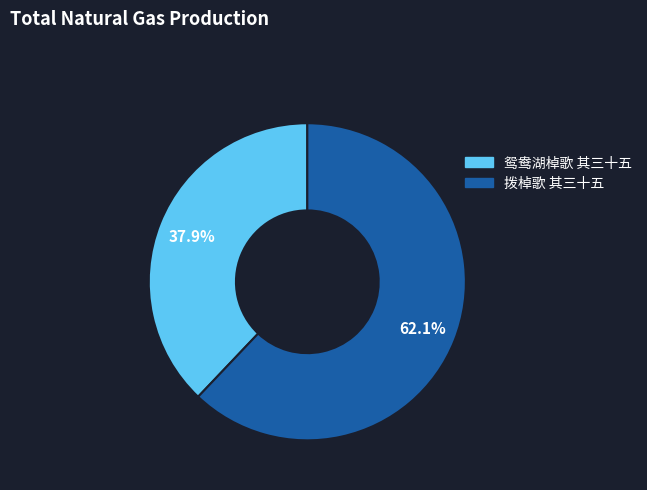

Which category has the biggest portion of the pie?

拨棹歌 其三十五